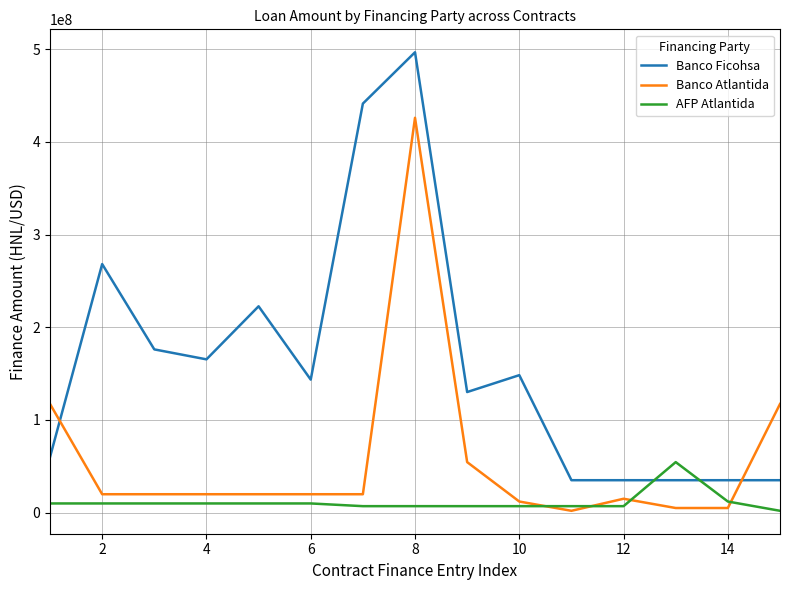

Which series has the largest total across all categories?

Banco Ficohsa